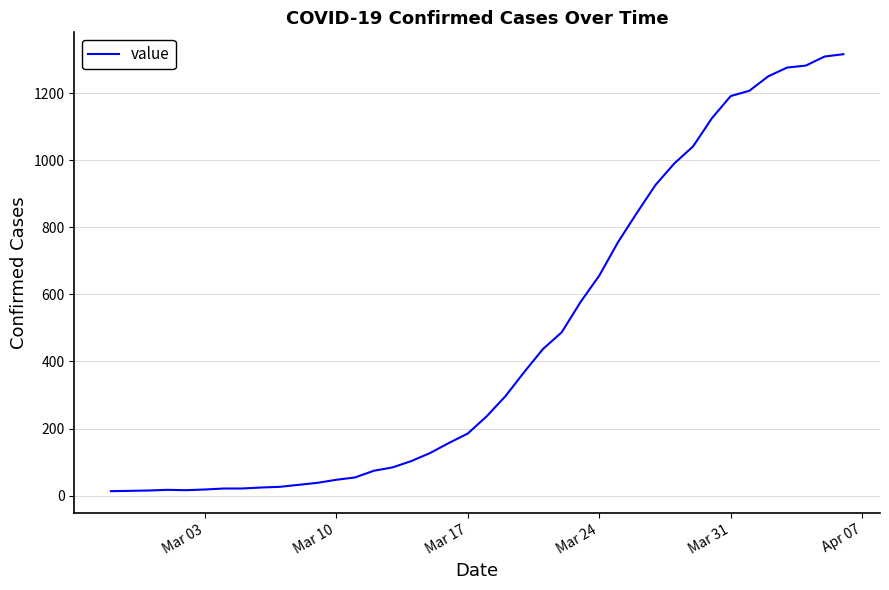

What is the maximum value shown in the chart?

1317